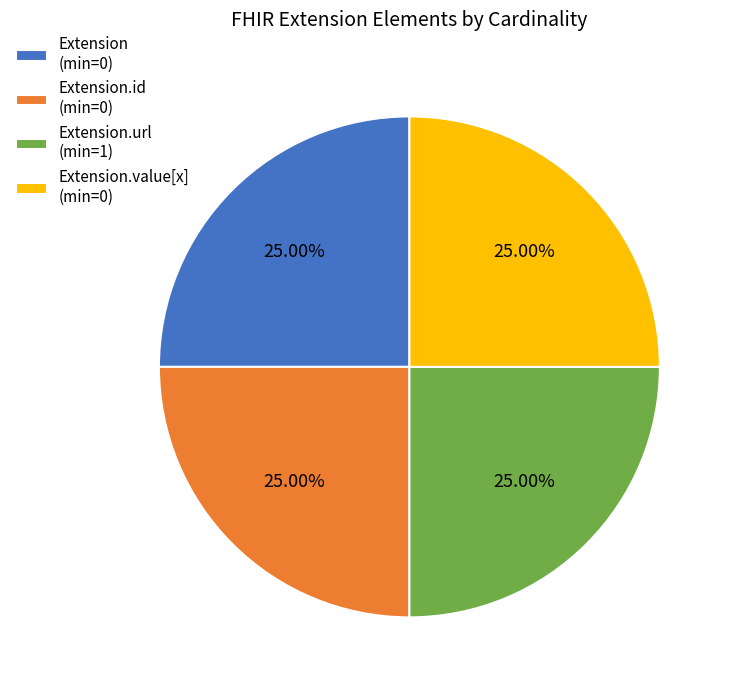

Count the number of slices in the pie.

4